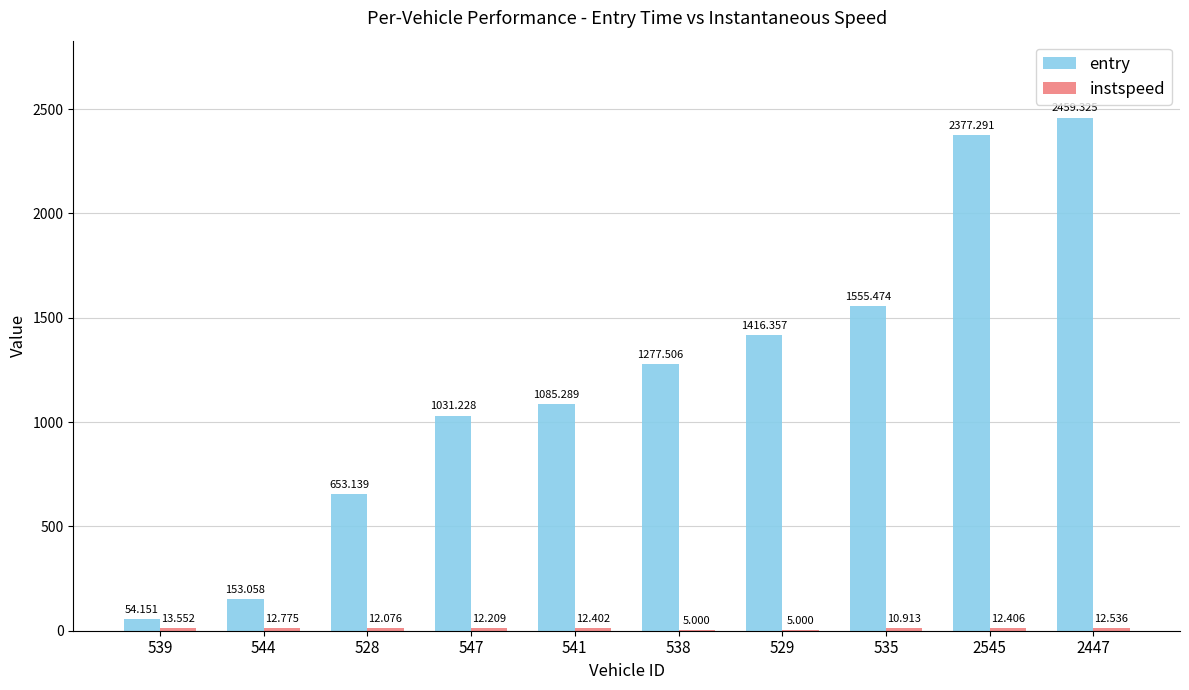

Which series has the largest total across all categories?

entry